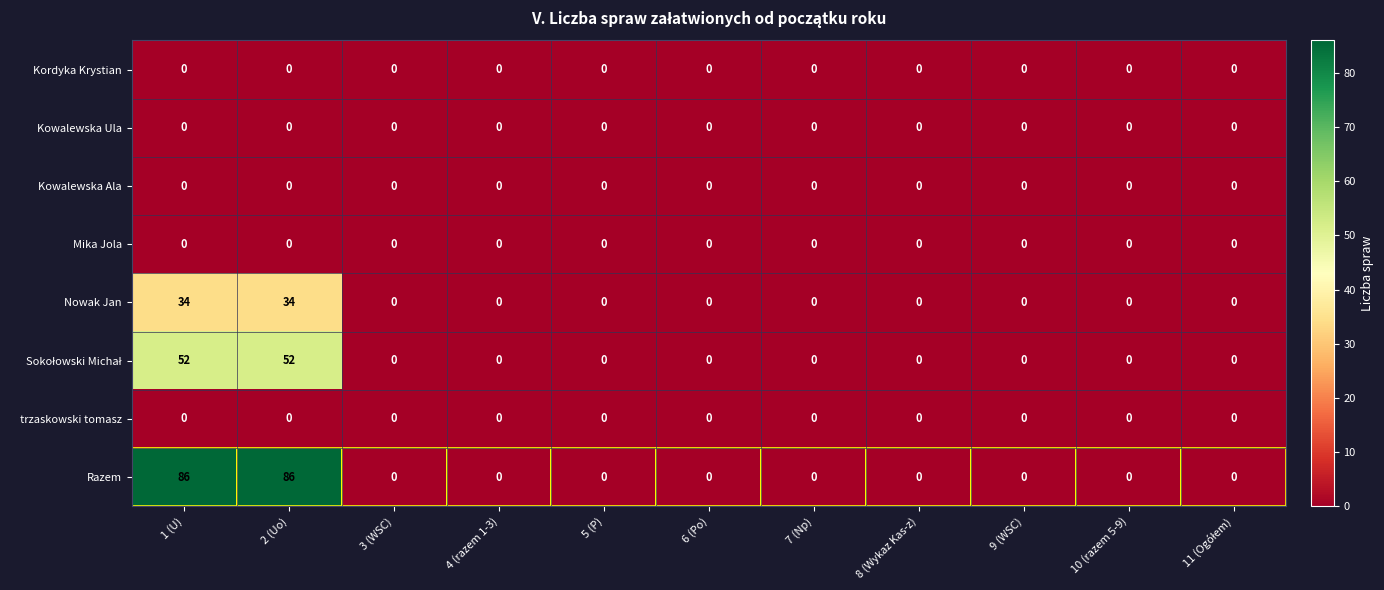

The Razem series shows 0 at 6 (Po). True or false?

True